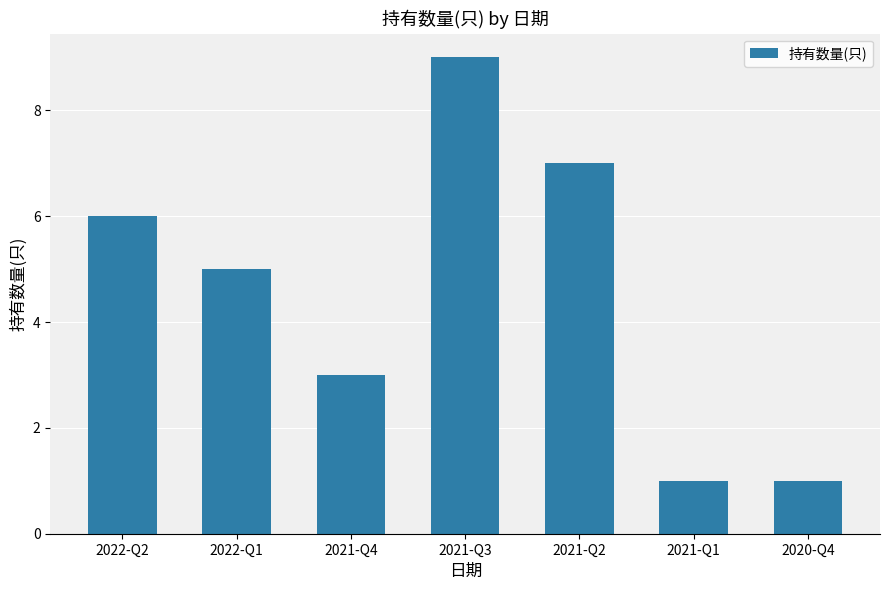

The chart shows a value of 7 at 2022-Q1. True or false?

False